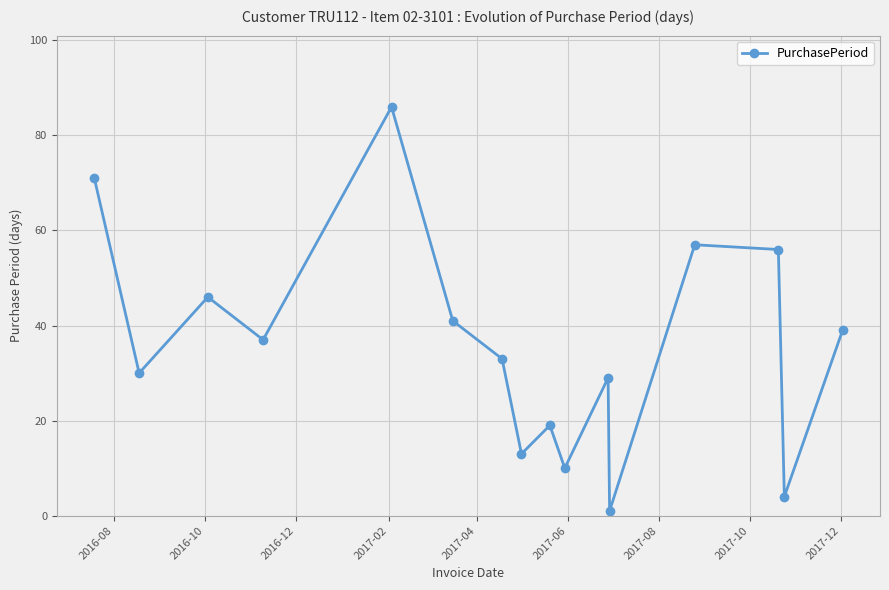

True or false: there are more than 2 points higher than both neighbors.

True